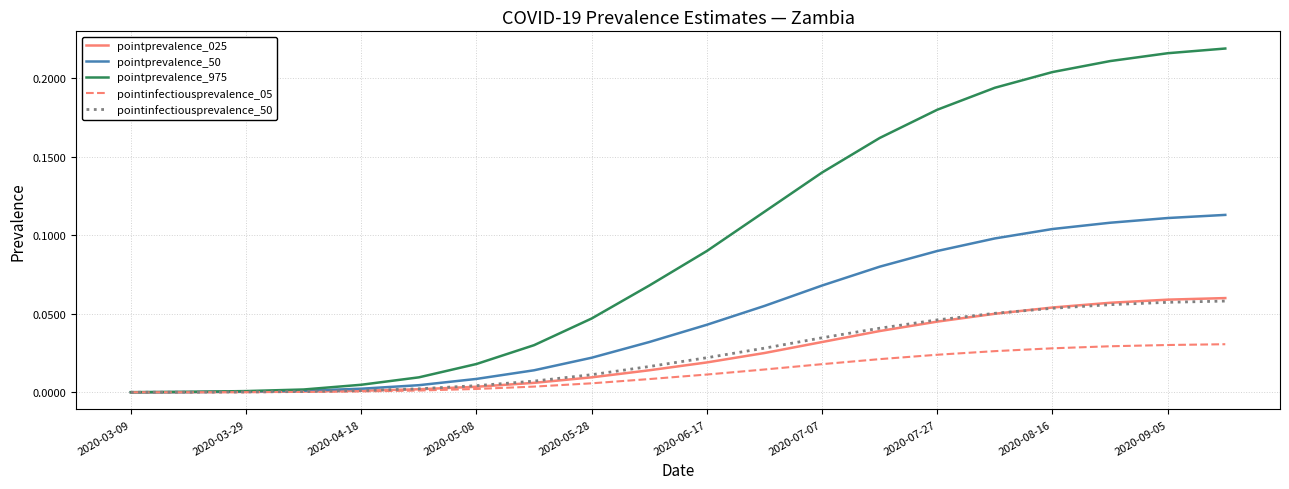

Does the chart have visible grid lines?

Yes